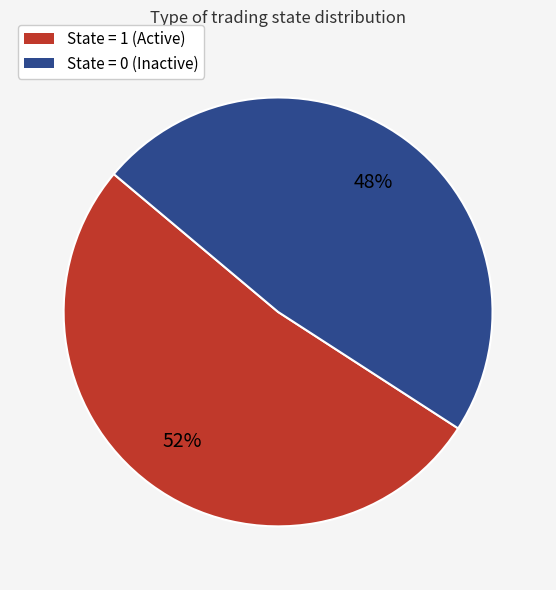

Rank the categories by value from lowest to highest.

State = 0 (Inactive), State = 1 (Active)